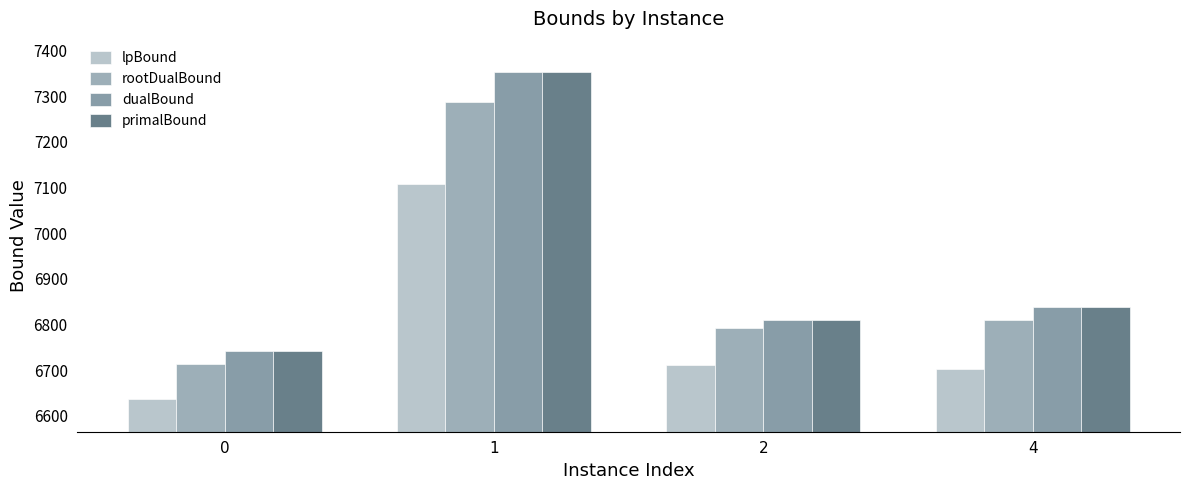

Is the value of rootDualBound at 4 greater than the value of lpBound at 0?

Yes